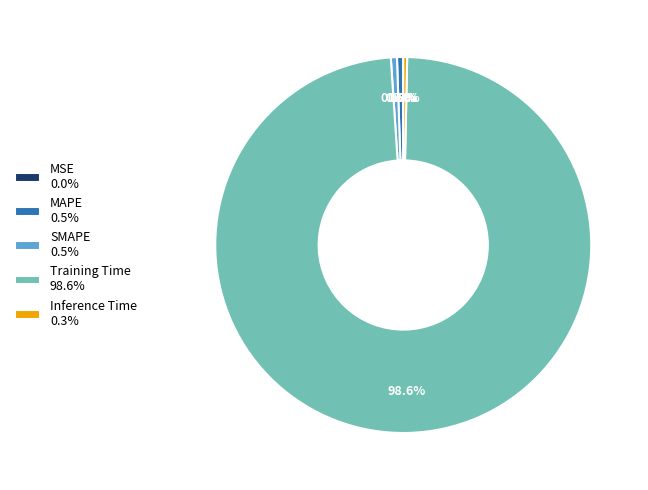

Do SMAPE and MAPE together represent more than half of the pie?

No